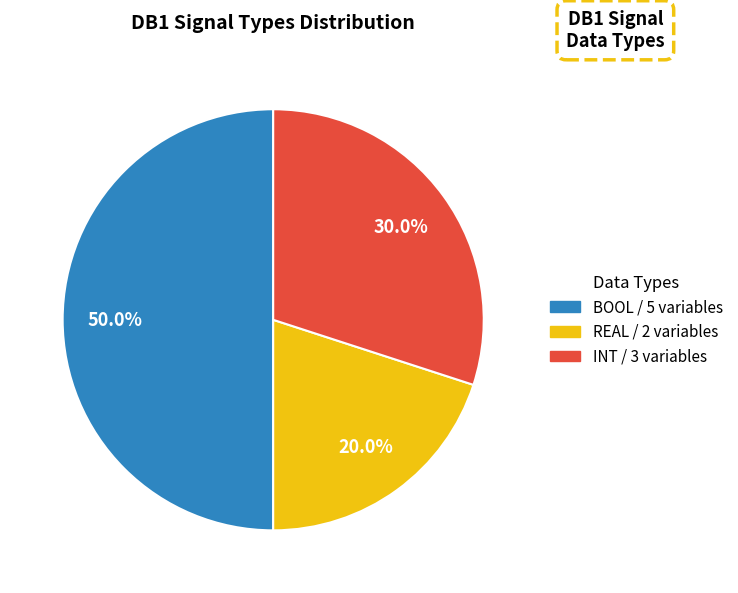

Count the number of slices in the pie.

3